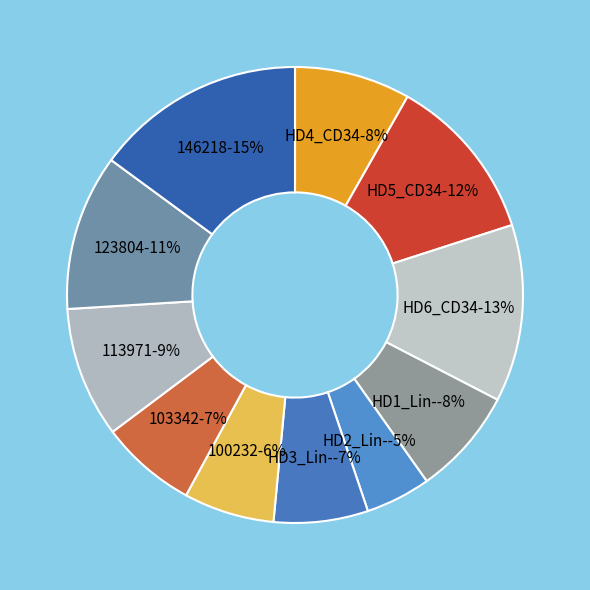

Is there any slice that represents more than half of the pie?

No